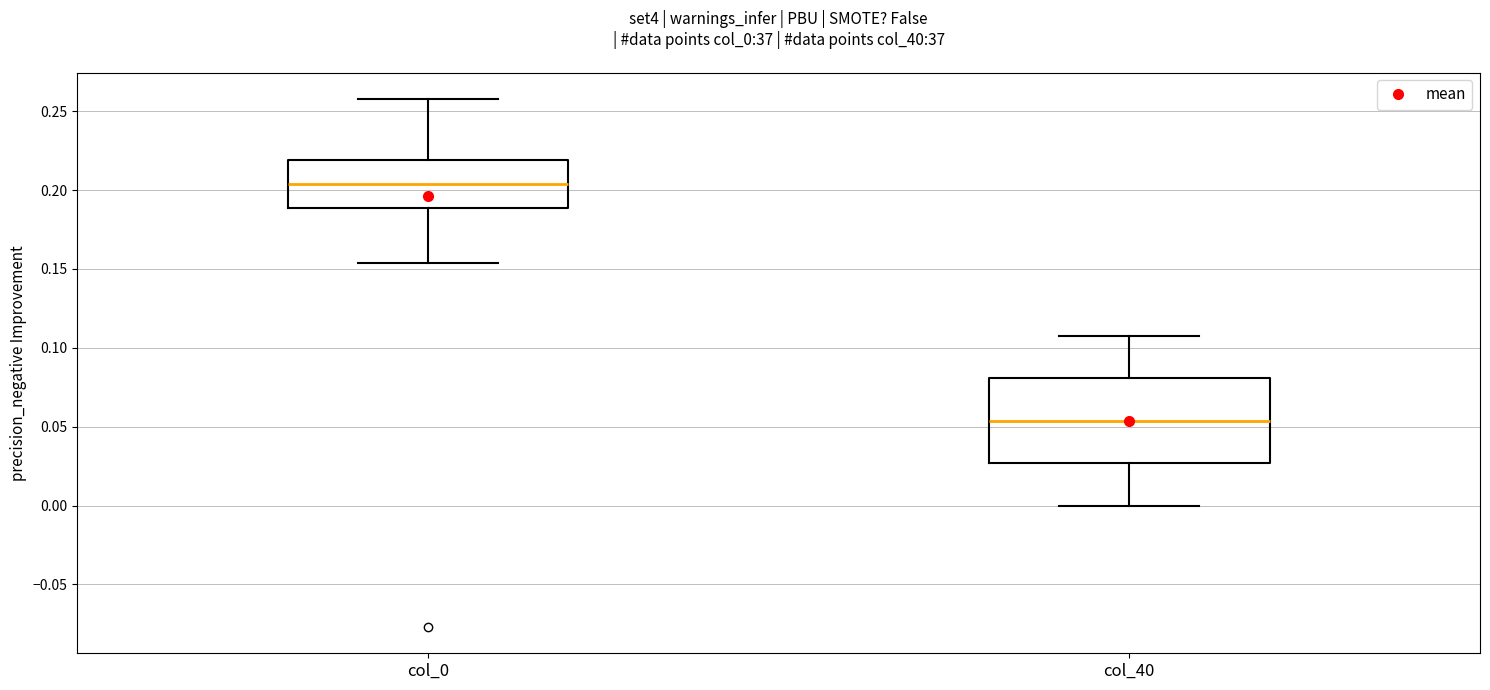

Reading left to right, transcribe this box plot: for each box, give where its median line is, the range the box spans, and where its two whiskers end, as read against the y-axis. The values are not printed on the chart, so give them approximately, as read against the axis.

col_0: median 0.205, box 0.190 to 0.220, whiskers 0.155 to 0.260
col_40: median 0.055, box 0.025 to 0.080, whiskers 0.000 to 0.105